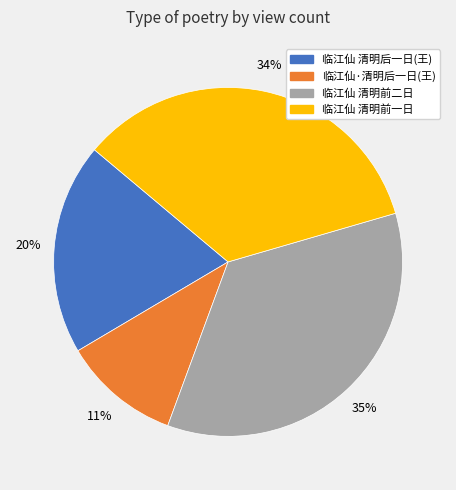

Is there any slice that represents more than half of the pie?

No